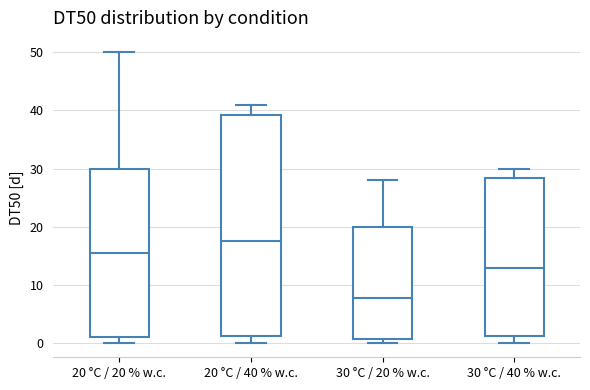

Where does the lower whisker of the box for 20 °C / 40 % w.c. end on the y-axis? The values are not printed on the chart, so give them approximately, as read against the axis.

0